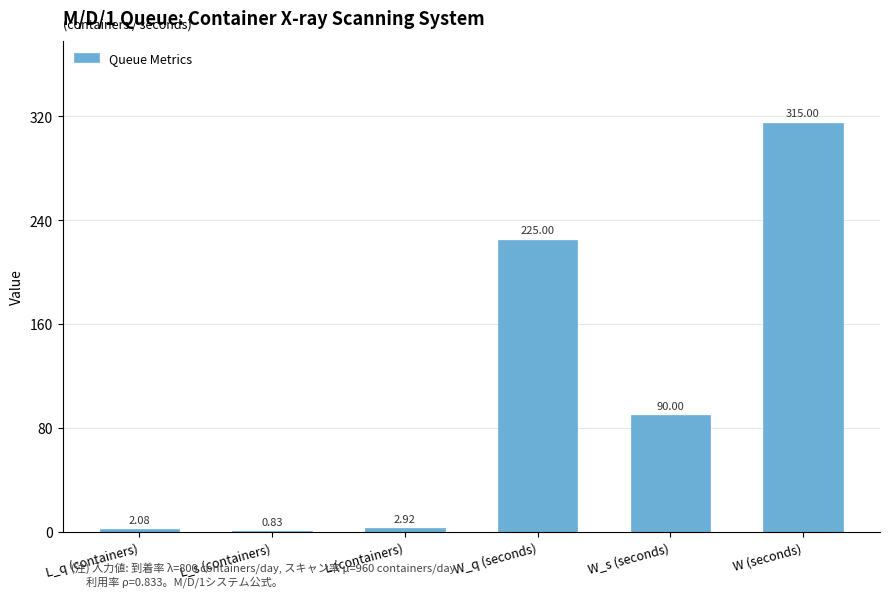

Where is the data nearest to the value 157?

W_s (seconds)